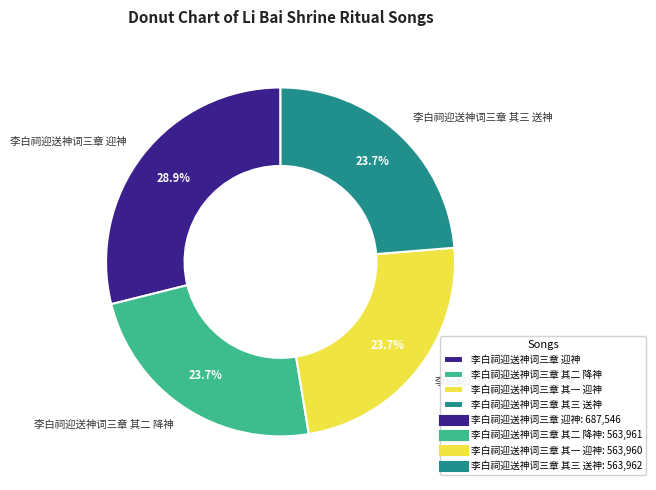

To the nearest percent, what is the average slice percentage?

25%